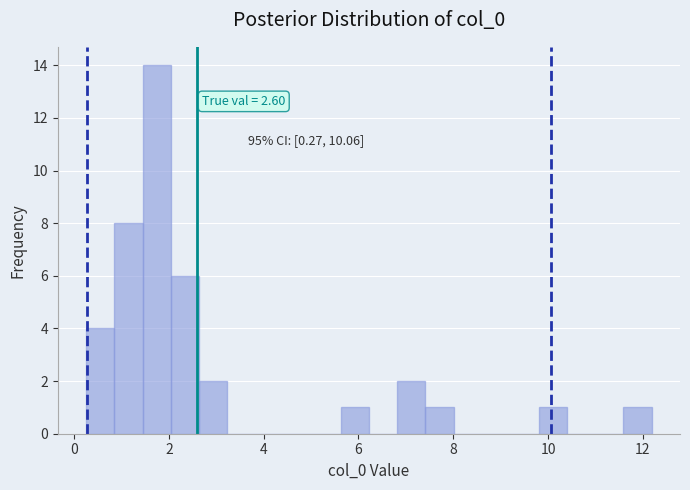

Around what value on the x-axis is the tallest bar? Give the approximate position of its centre, as read against the axis.

1.8